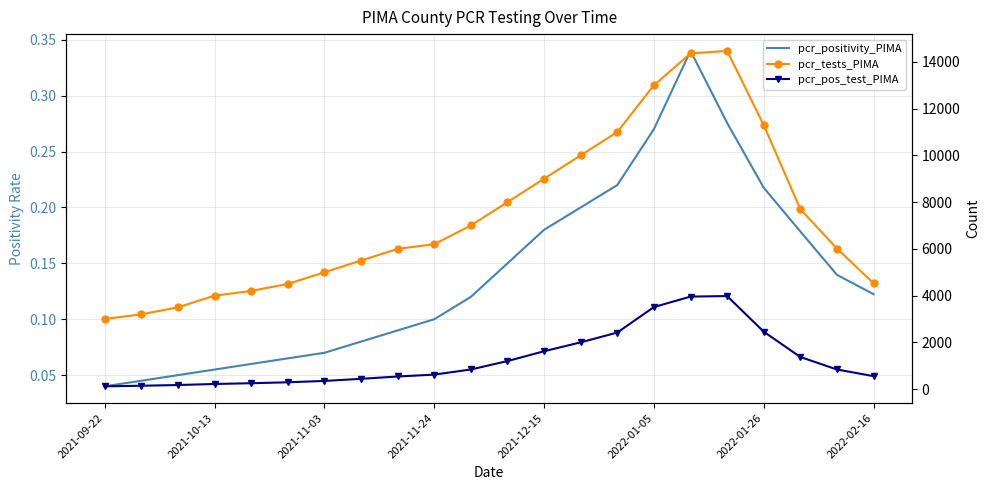

What is the spread (max minus min) of values at 20?

6012.9